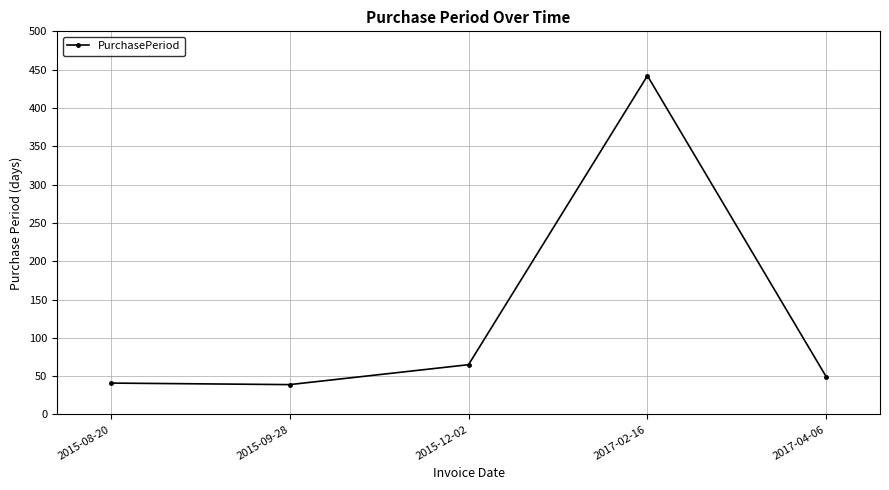

What is the sum of the values at 2015-08-20 and 2017-02-16?

483